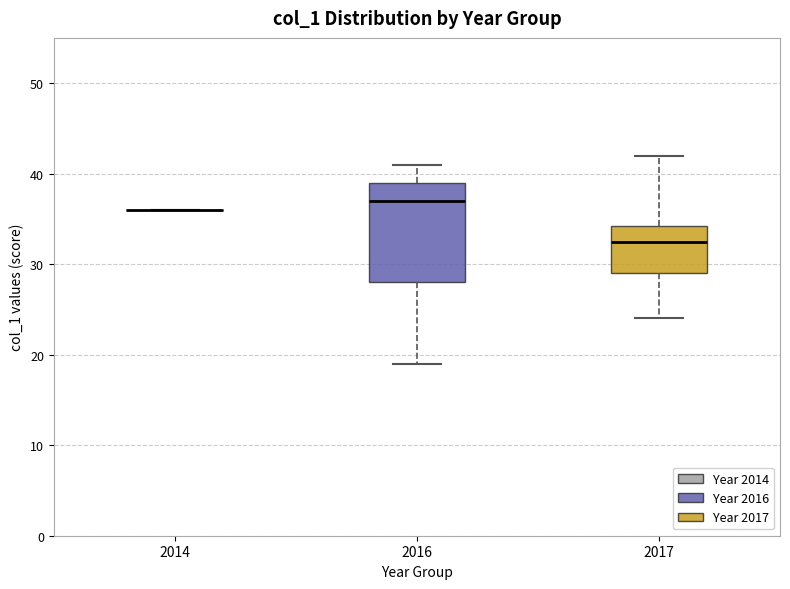

Reading left to right, transcribe this box plot: for each box, give where its median line is, the range the box spans, and where its two whiskers end, as read against the y-axis. The values are not printed on the chart, so give them approximately, as read against the axis.

2014: box collapsed to a line at 36, whiskers 36 to 36
2016: median 37, box 28 to 39, whiskers 19 to 41
2017: median 33, box 29 to 34, whiskers 24 to 42